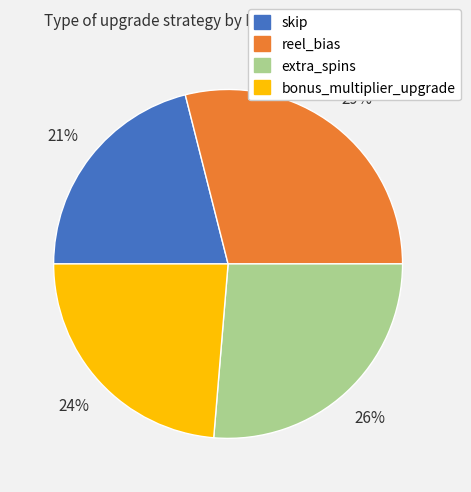

Is the sum of reel_bias and extra_spins greater than half?

Yes